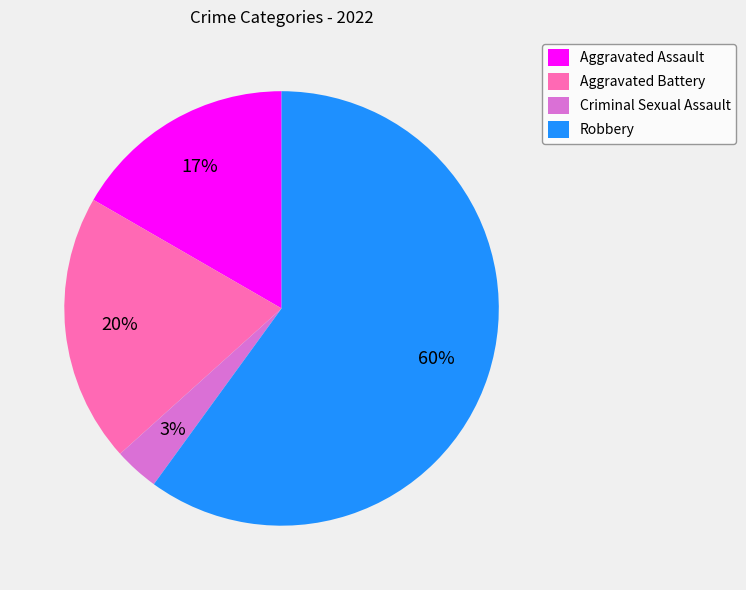

What is the majority slice?

Robbery